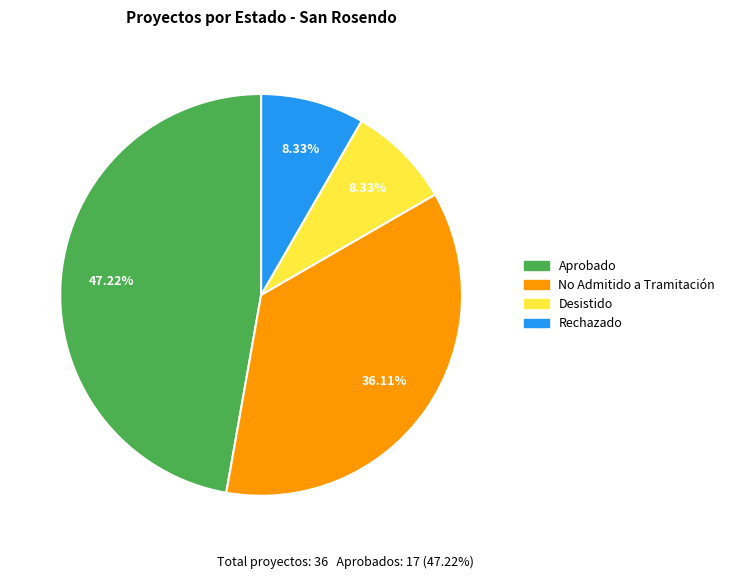

Which has a higher value, No Admitido a Tramitación or Desistido?

No Admitido a Tramitación